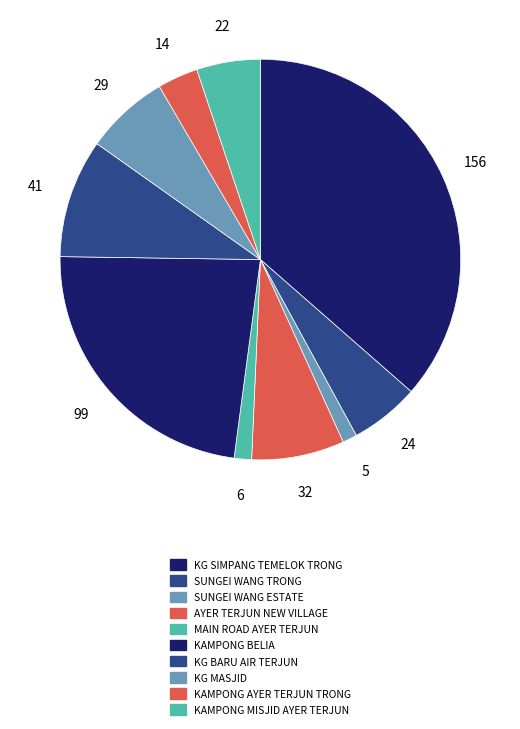

How many segments does this pie chart have?

10